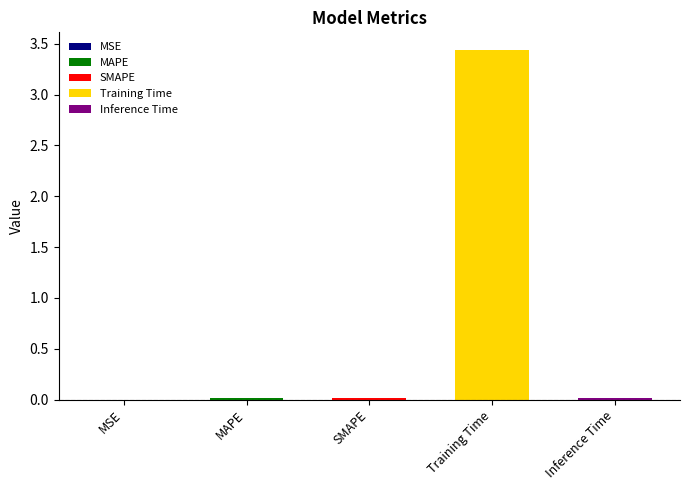

Between MSE and Training Time, which is larger?

Training Time